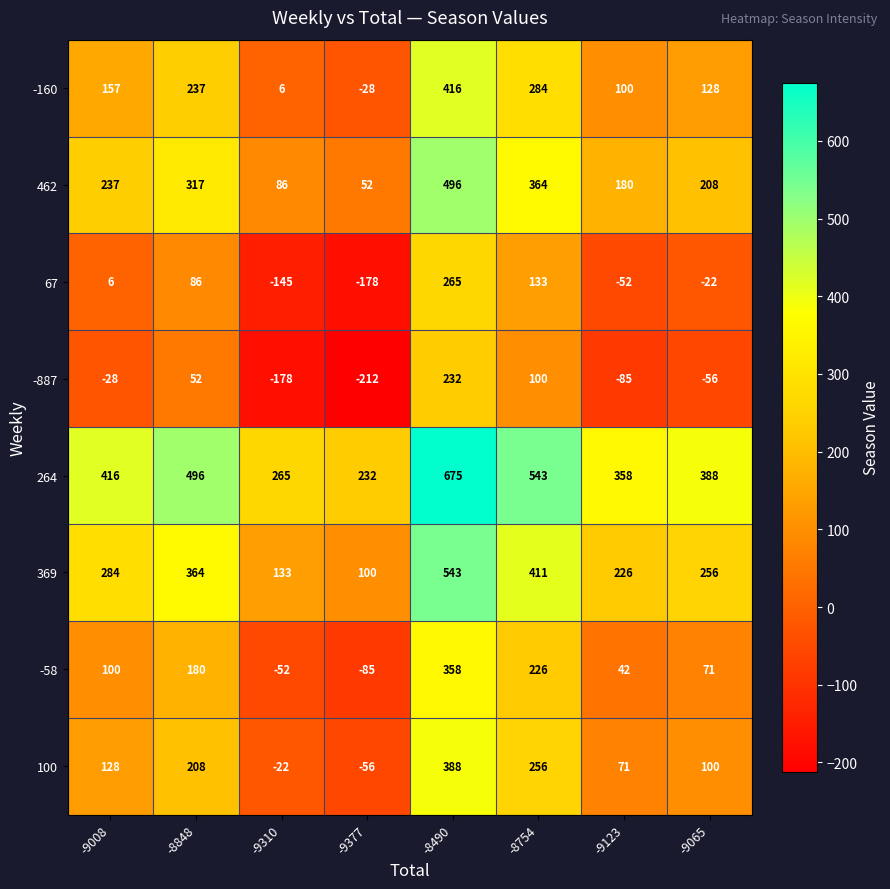

The 462 series shows 317 at -8848. True or false?

True